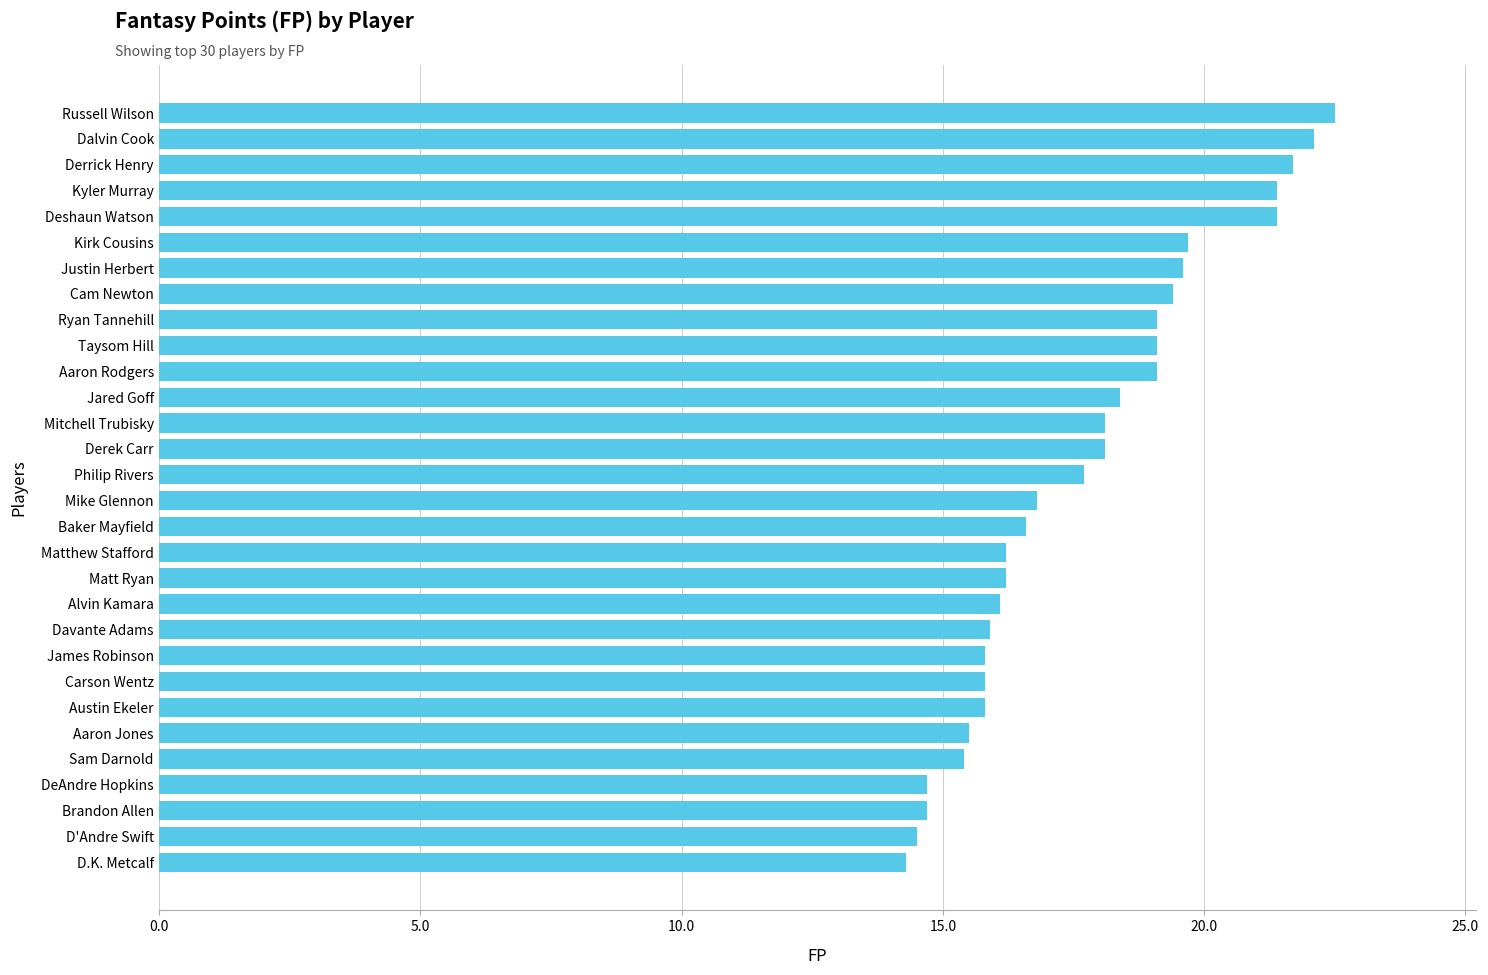

What is the maximum value shown in the chart?

22.5